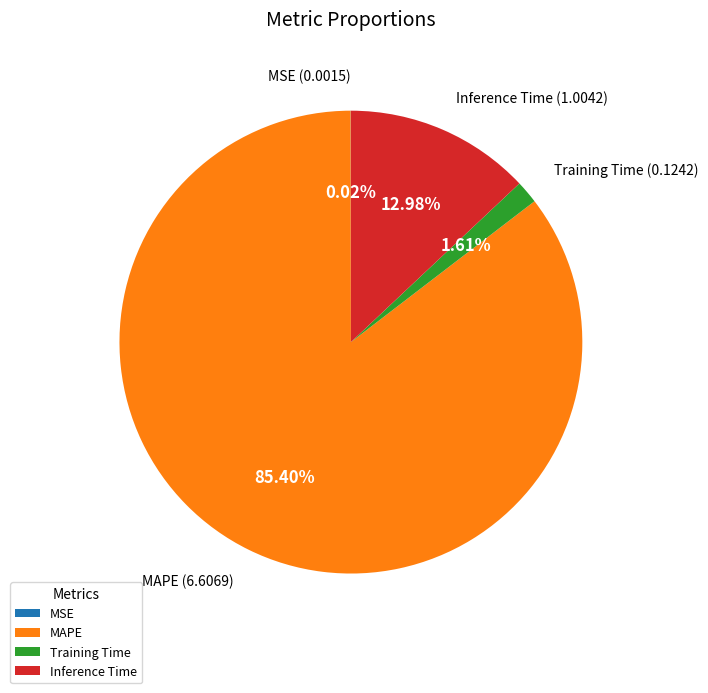

Which slice is the largest?

MAPE